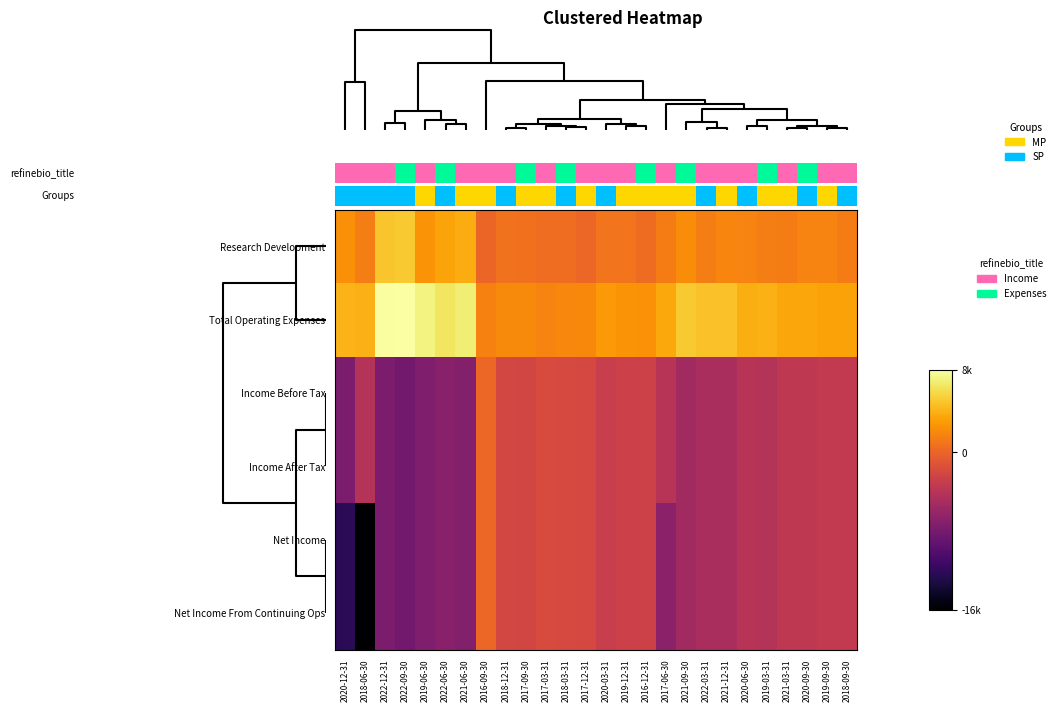

Which series has the widest spread of values?

Net Income